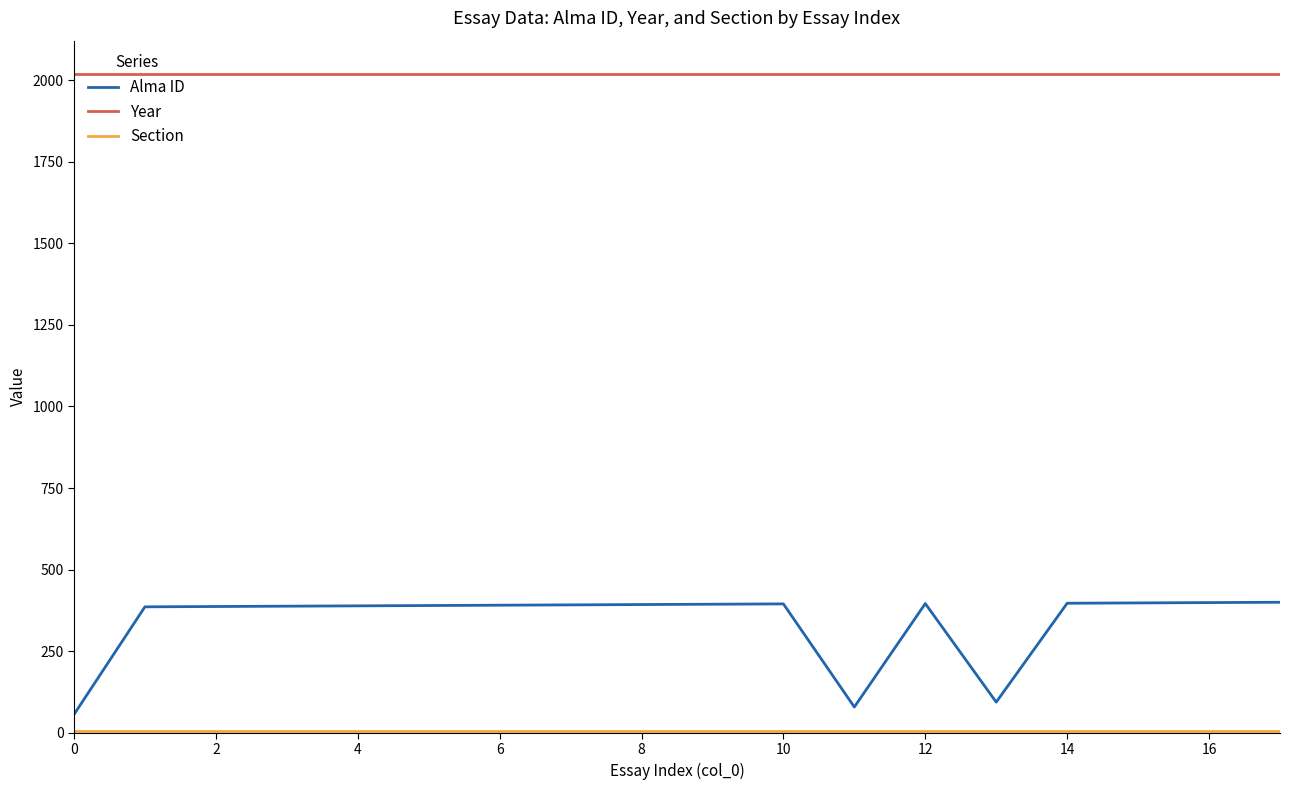

True or false: Year and Alma ID intersect in this chart.

False